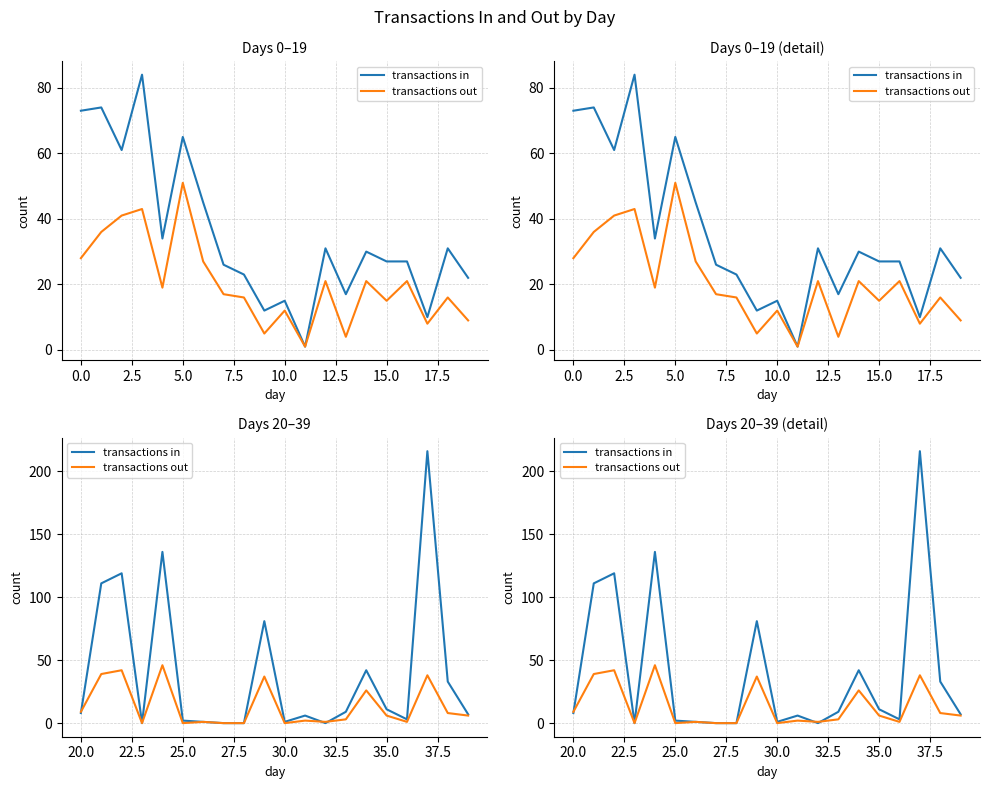

Is this an area chart (filled region under the line)?

No